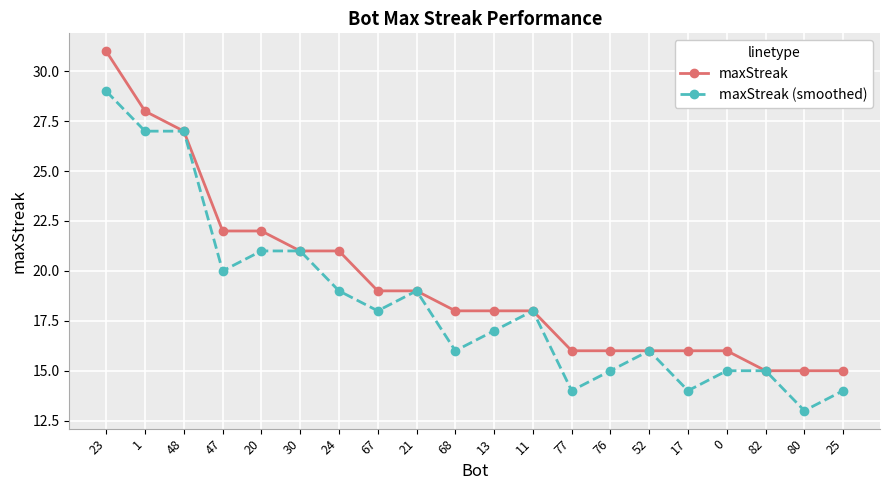

What are all the series names shown in the legend?

maxStreak, maxStreak (smoothed)